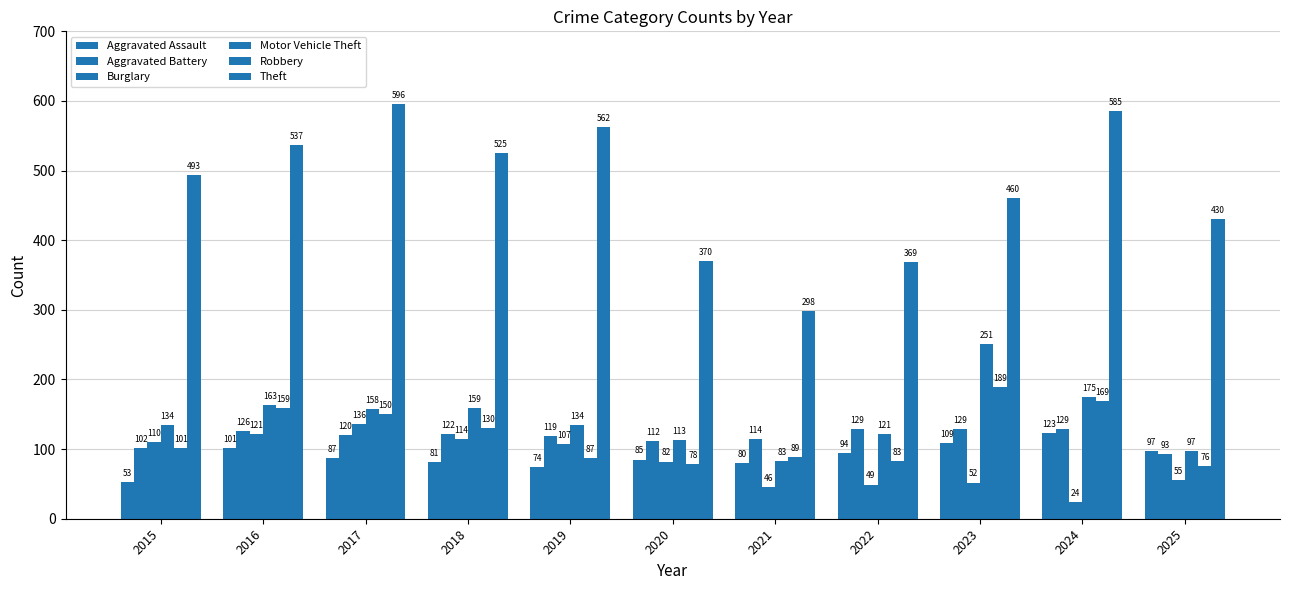

How many values in the Aggravated Assault series are below 87?

5